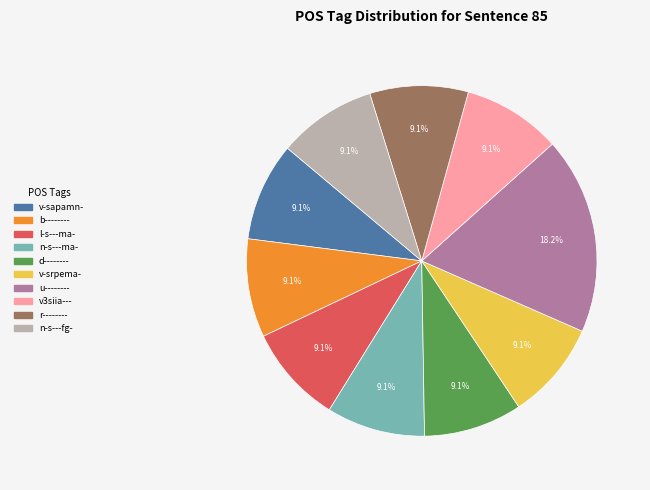

Is u-------- the majority of the pie?

No